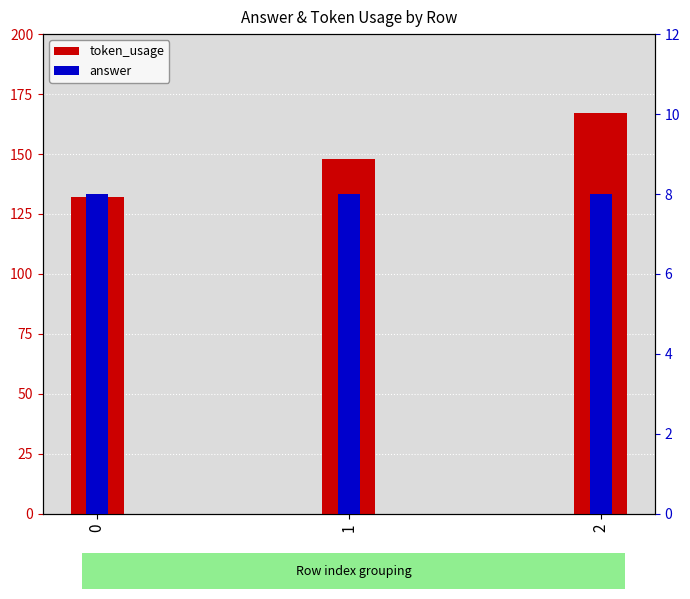

Reading left to right, list all the values displayed in this chart.

token_usage: 0=132	1=148	2=167
answer: 0=8	1=8	2=8